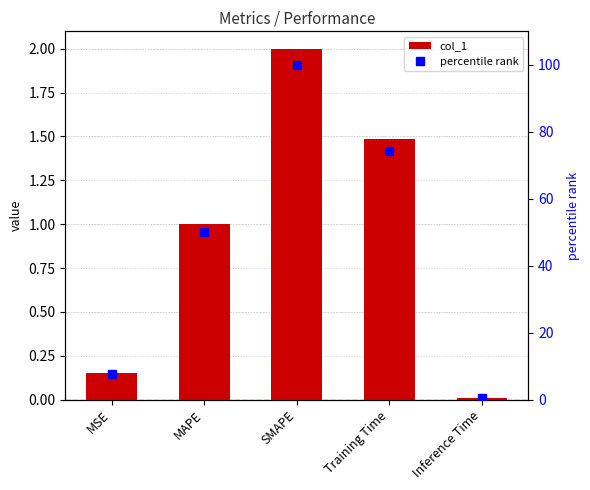

At how many categories does at least one series exceed 88?

1